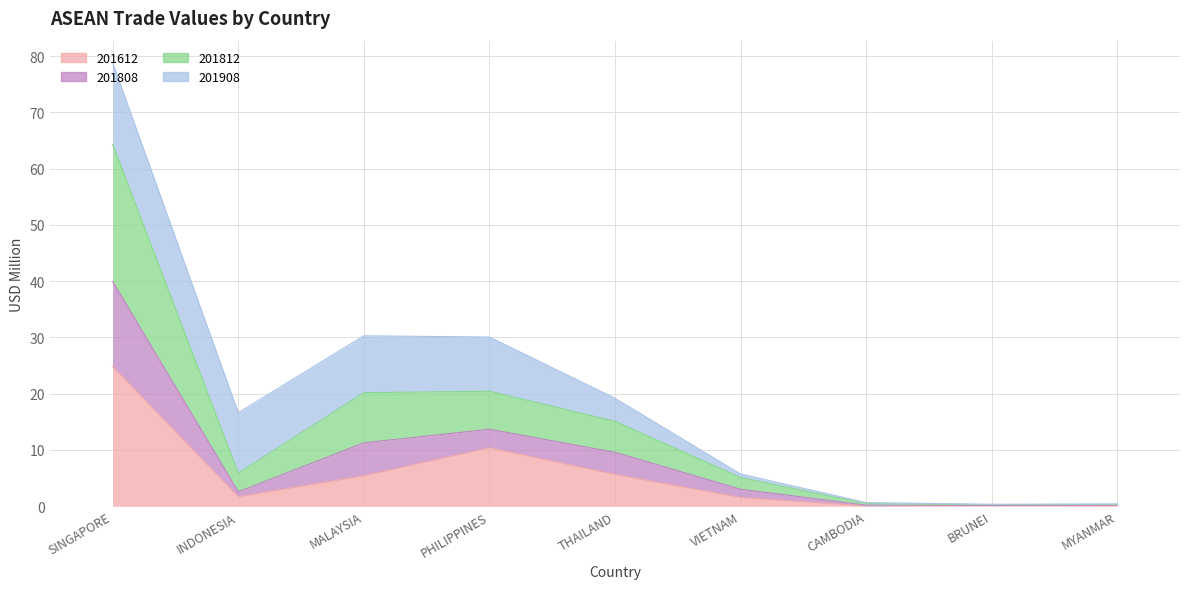

Is the value of 201812 at THAILAND greater than the value of 201808 at CAMBODIA?

Yes